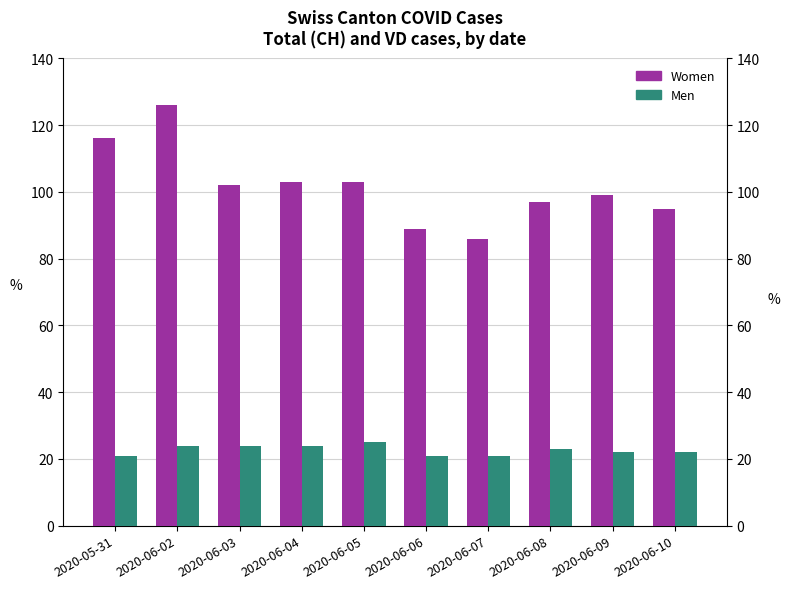

At which category is the sum across all series the highest?

2020-06-02